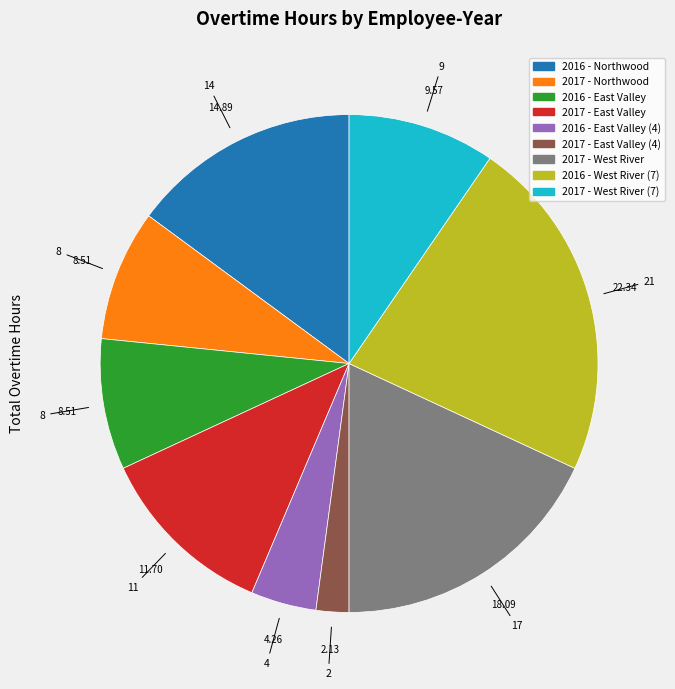

Does any single category account for the majority?

No